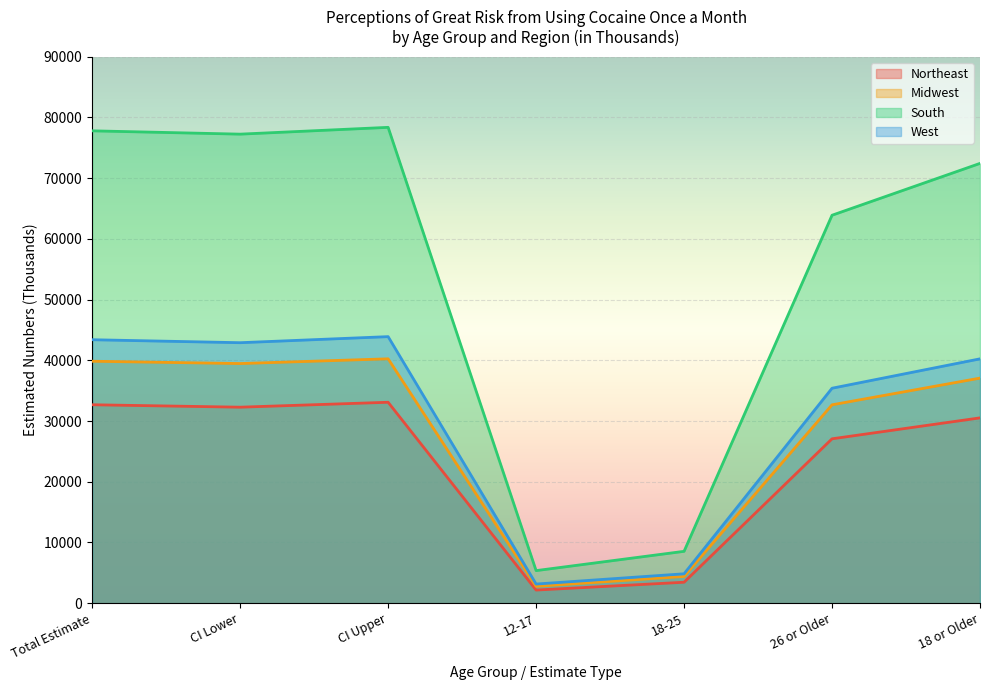

Which category has the highest value across all series?

CI Upper